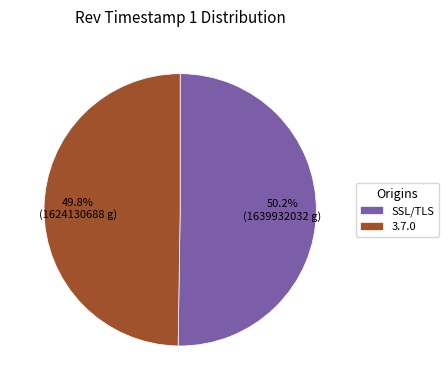

Combined, what portion of the pie is SSL/TLS and 3.7.0?

100.0%